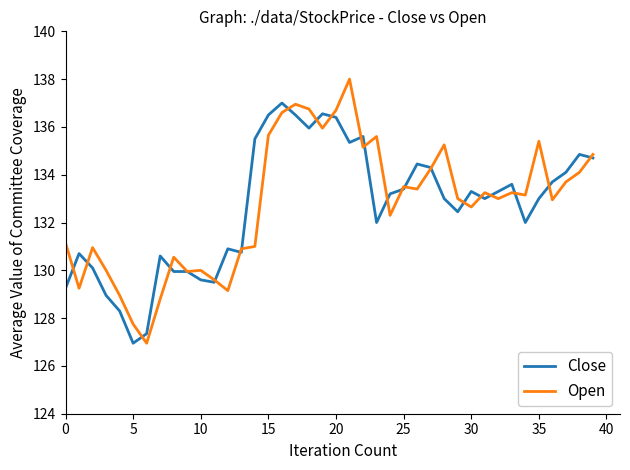

What is the highest value of the Close series?

137.0